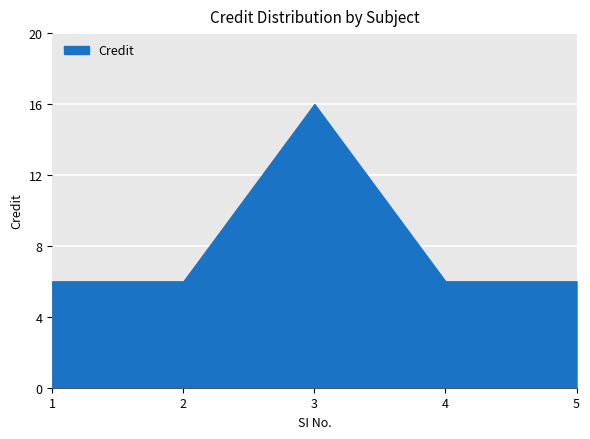

How many categories are shown in the chart?

5